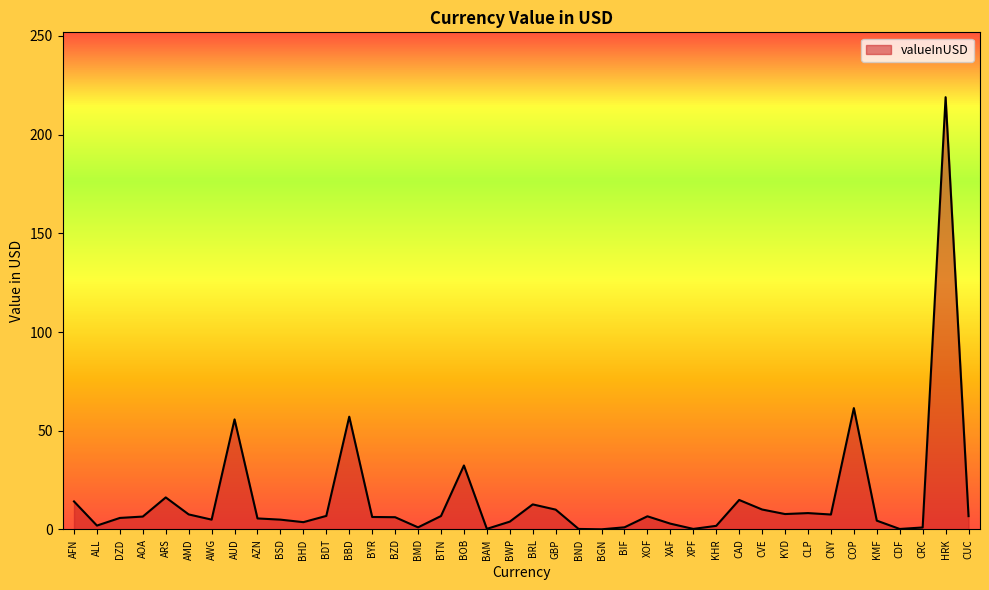

The chart shows a value of 0.3 at XPF. True or false?

True